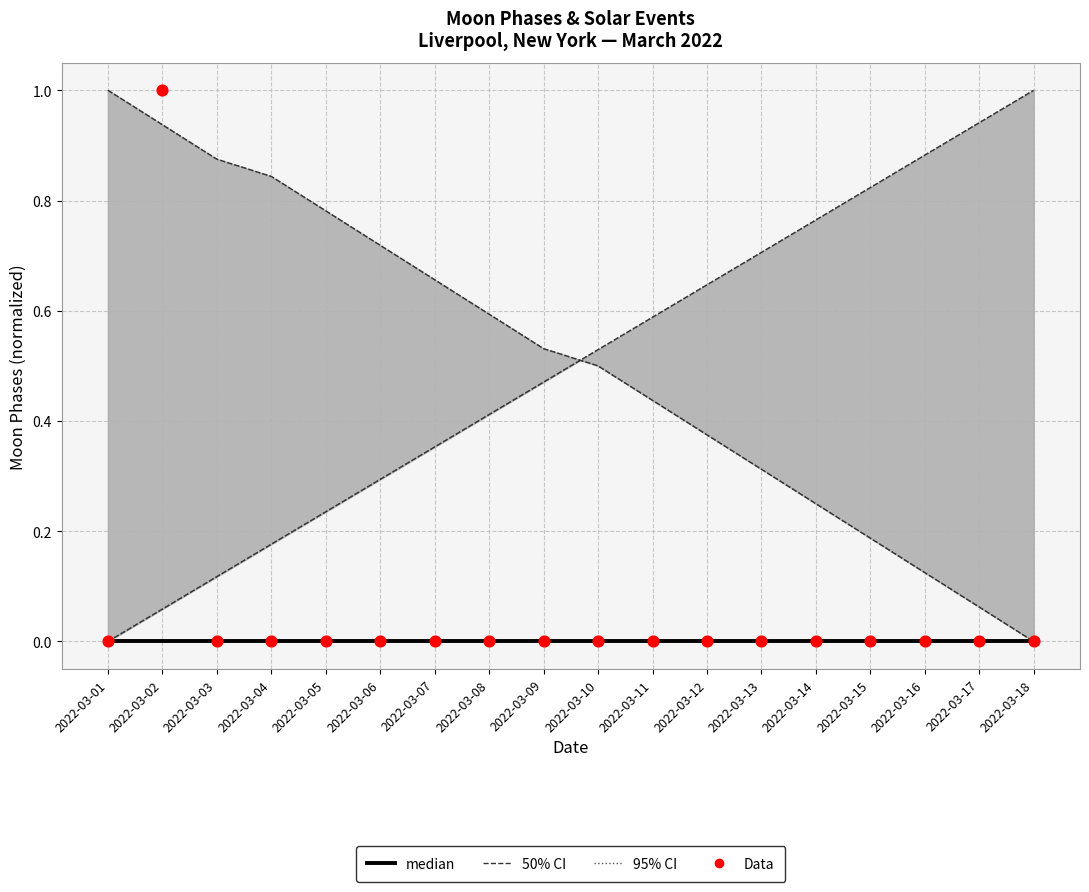

Which series contains the lowest Y value?

95% CI